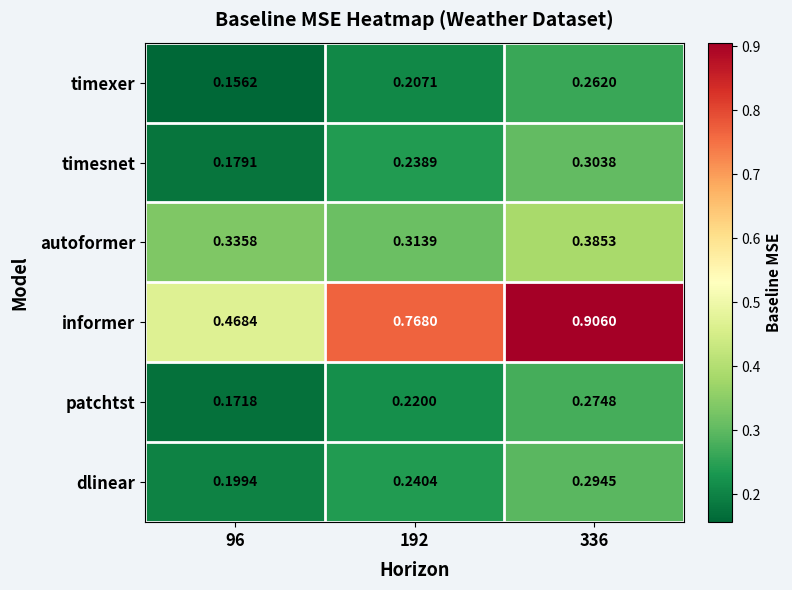

What is the difference between the highest and lowest values at 336?

0.6